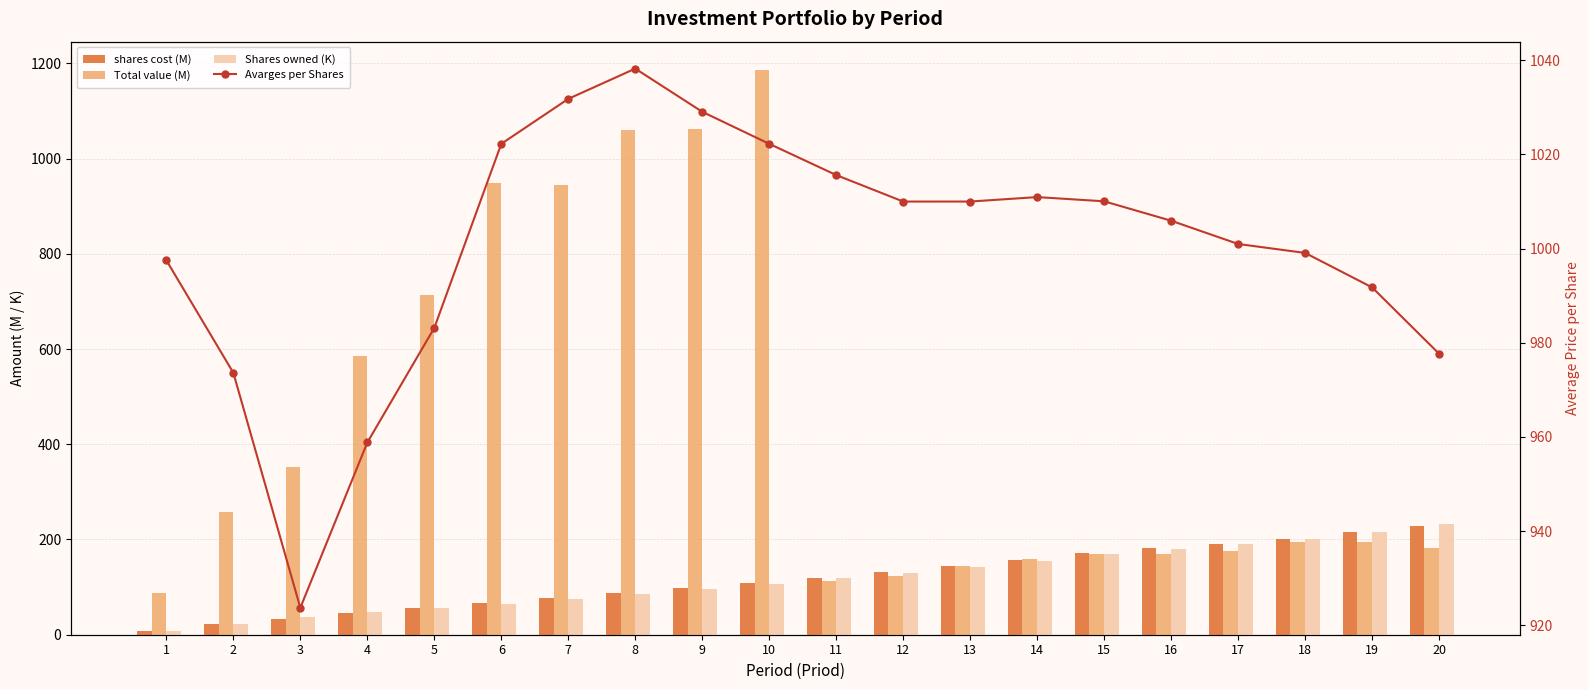

Reading left to right, transcribe all the data shown in this chart.

shares cost (M): 1=7.6	2=22.6	3=33.8	4=44.8	5=55.2	6=66.6	7=77.3	8=87.8	9=98.8	10=109.3	11=120.0	12=130.9	13=143.6	14=157.2	15=171.2	16=181.1	17=191.1	18=201.1	19=215.0	20=227.4
Total value (M): 1=88.0	2=256.8	3=353.3	4=584.4	5=713.6	6=948.8	7=945.4	8=1060.2	9=1062.8	10=1186.3	11=112.4	12=123.4	13=143.6	14=158.8	15=169.5	16=169.3	17=175.4	18=194.0	19=194.5	20=182.3
Shares owned (K): 1=7.7	2=23.2	3=36.6	4=46.7	5=56.1	6=65.2	7=74.9	8=84.6	9=96.0	10=107.0	11=118.1	12=129.6	13=142.1	14=155.5	15=169.5	16=180.1	17=190.9	18=201.2	19=216.8	20=232.6
Avarges per Shares: 1=997.5	2=973.6	3=923.7	4=958.8	5=983.2	6=1022.2	7=1031.8	8=1038.2	9=1029.0	10=1022.2	11=1015.6	12=1010.0	13=1010.0	14=1010.9	15=1010.0	16=1005.9	17=1001.0	18=999.1	19=991.7	20=977.7